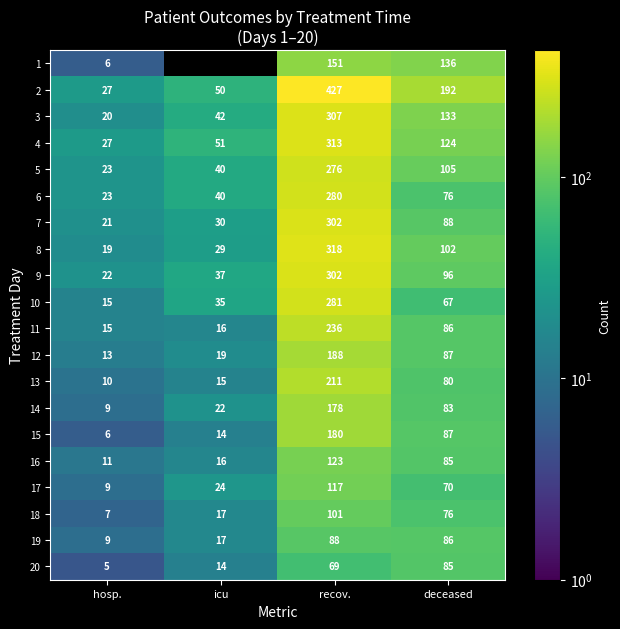

What is the sum of all 2 values?

696